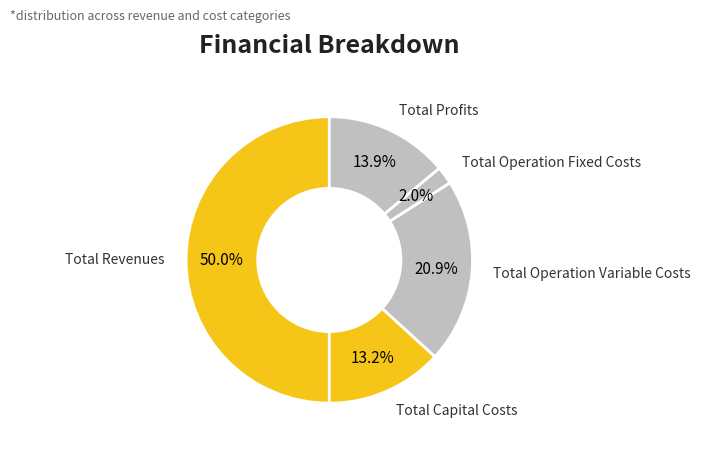

How many slices are in this pie chart?

5